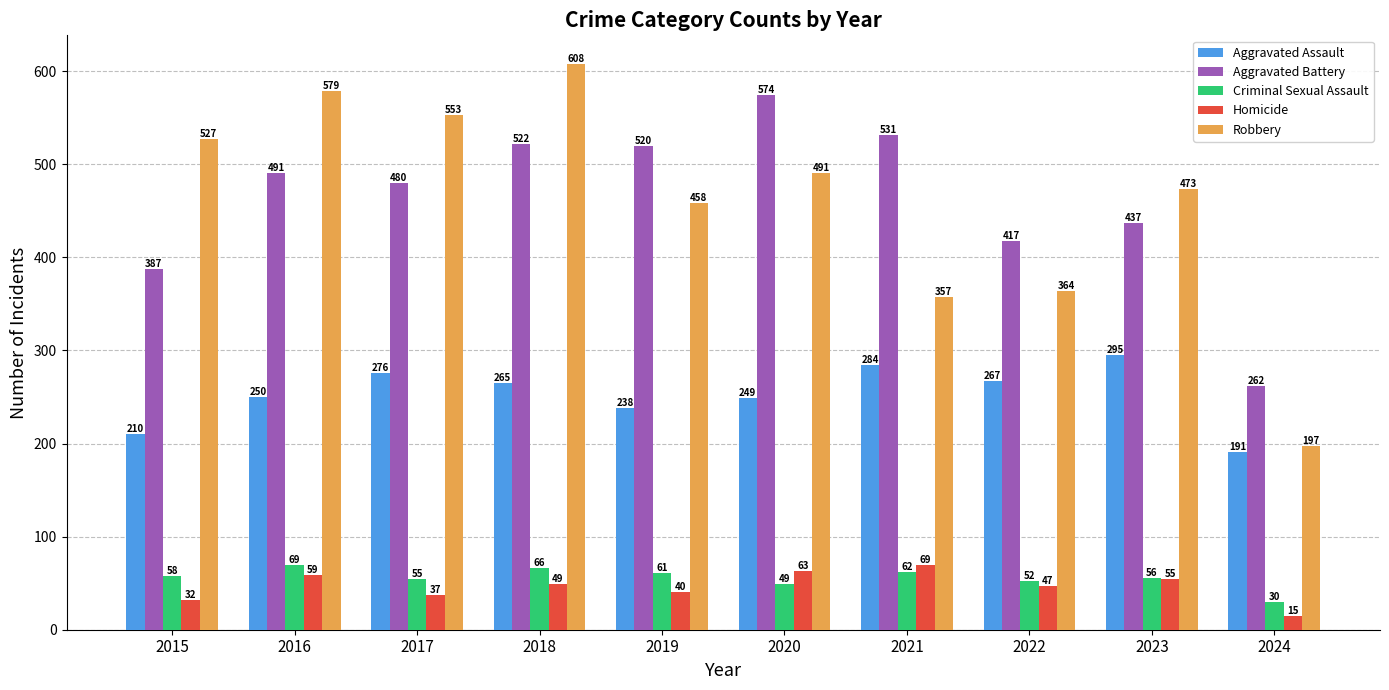

Which series has the largest range (max minus min)?

Robbery